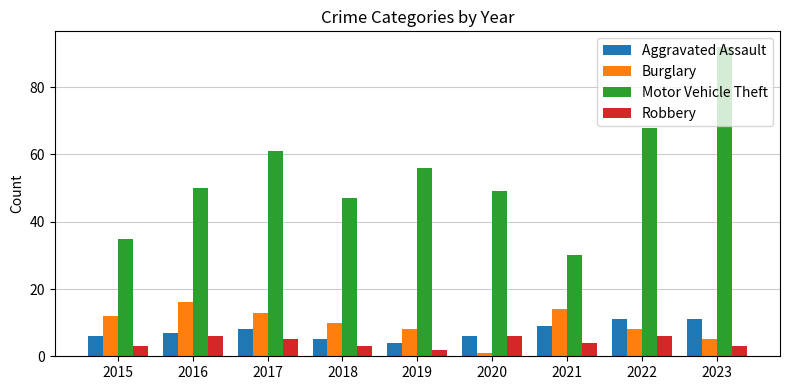

Reading left to right, list all the values displayed in this chart.

Aggravated Assault: 2015=6	2016=7	2017=8	2018=5	2019=4	2020=6	2021=9	2022=11	2023=11
Burglary: 2015=12	2016=16	2017=13	2018=10	2019=8	2020=1	2021=14	2022=8	2023=5
Motor Vehicle Theft: 2015=35	2016=50	2017=61	2018=47	2019=56	2020=49	2021=30	2022=68	2023=92
Robbery: 2015=3	2016=6	2017=5	2018=3	2019=2	2020=6	2021=4	2022=6	2023=3